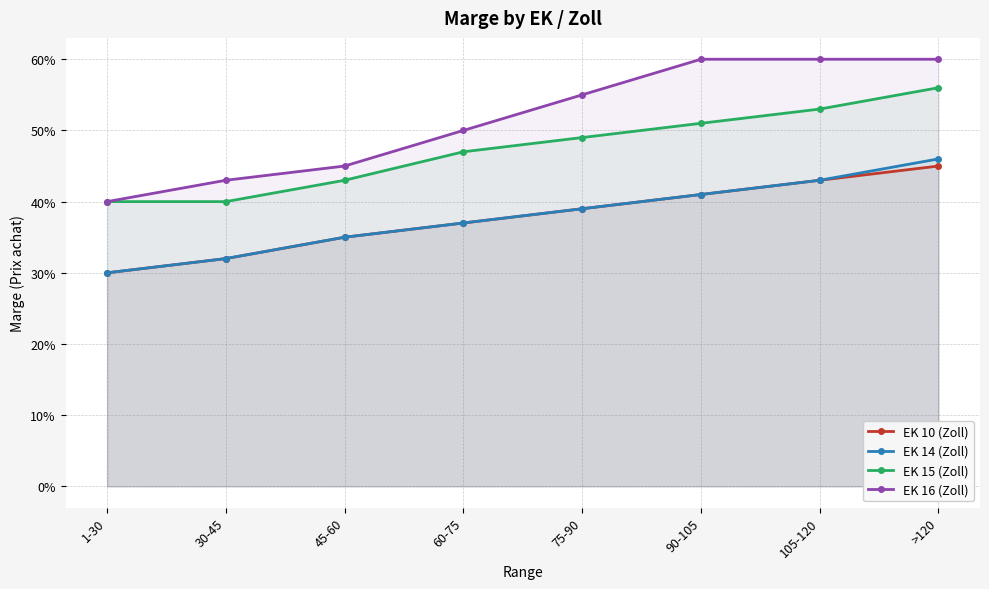

Does the chart have visible grid lines?

Yes